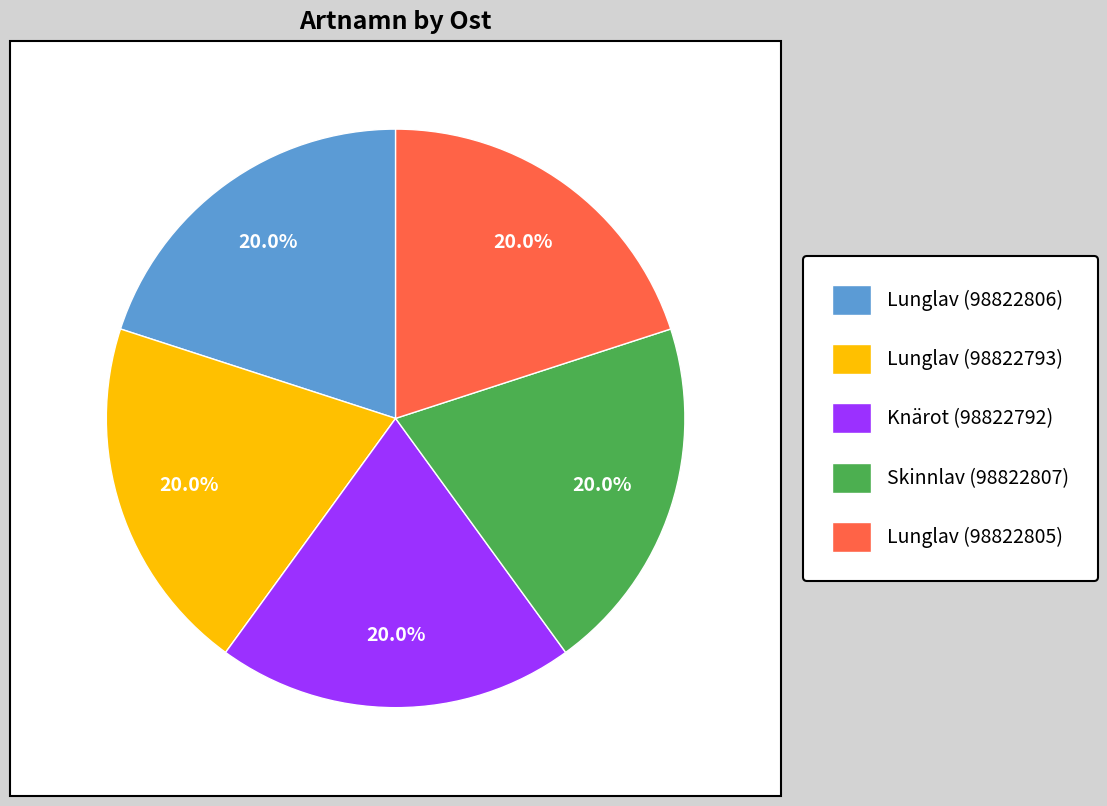

Is the sum of Lunglav (98822806) and Lunglav (98822805) greater than half?

No